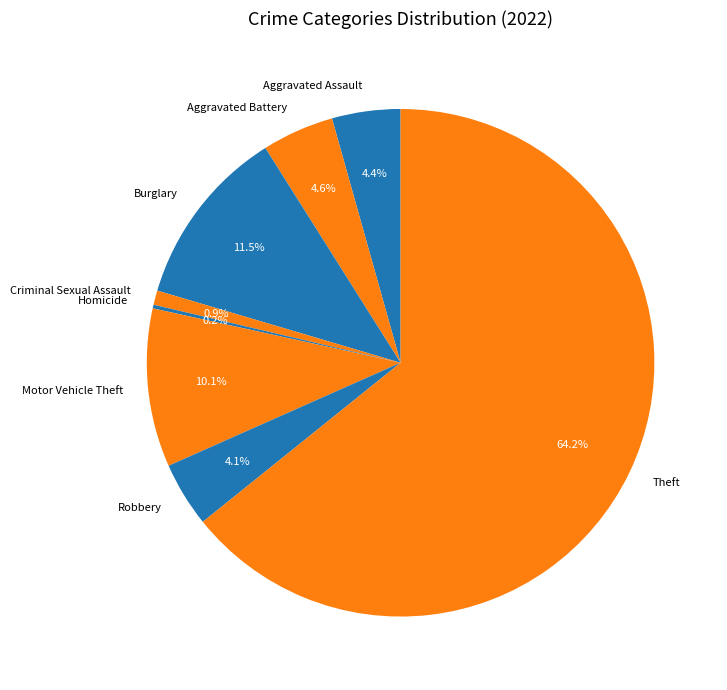

Combined, what portion of the pie is Aggravated Assault and Theft?

68.6%